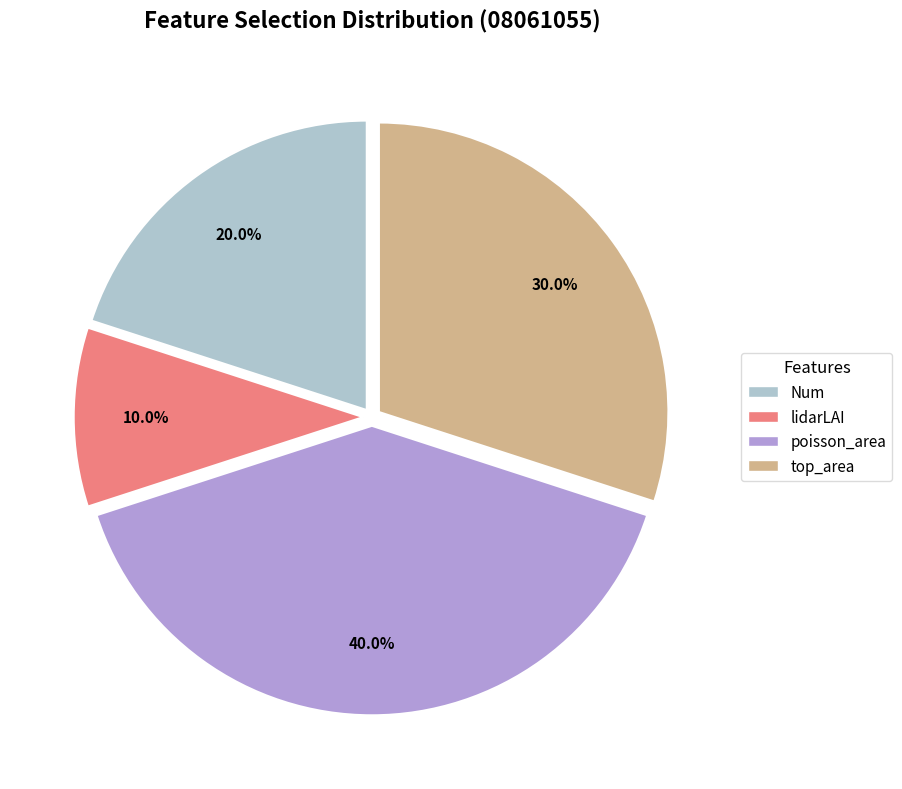

Does any single category account for the majority?

No